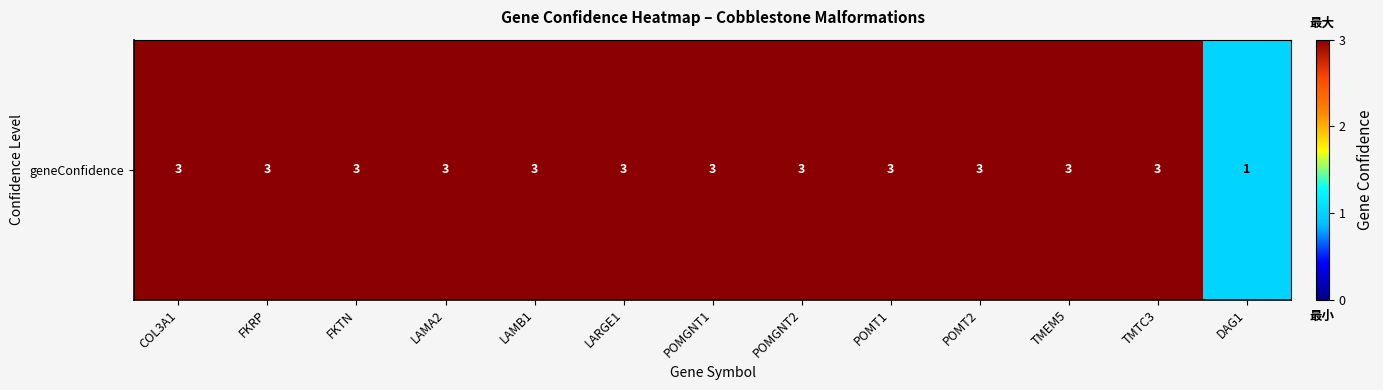

What is the approximate value at POMT2?

3